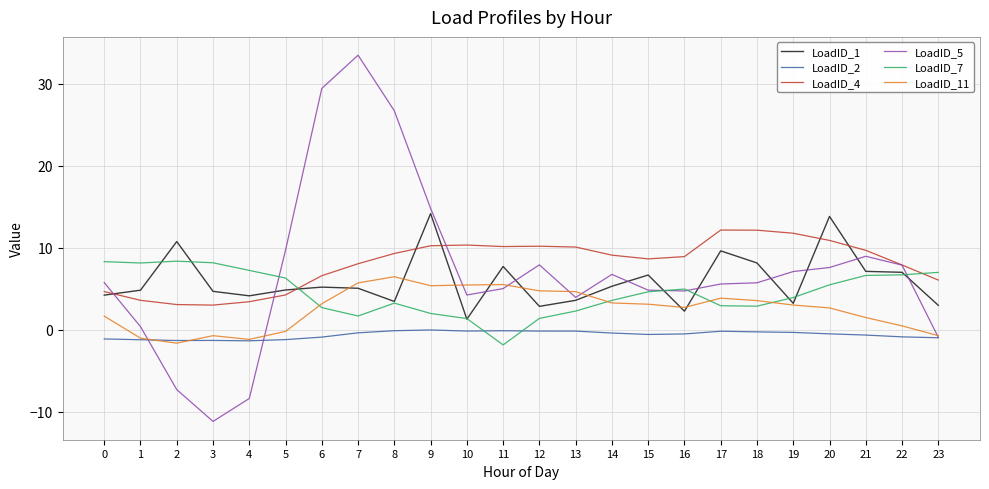

The LoadID_4 series shows 9.3 at 23. True or false?

False